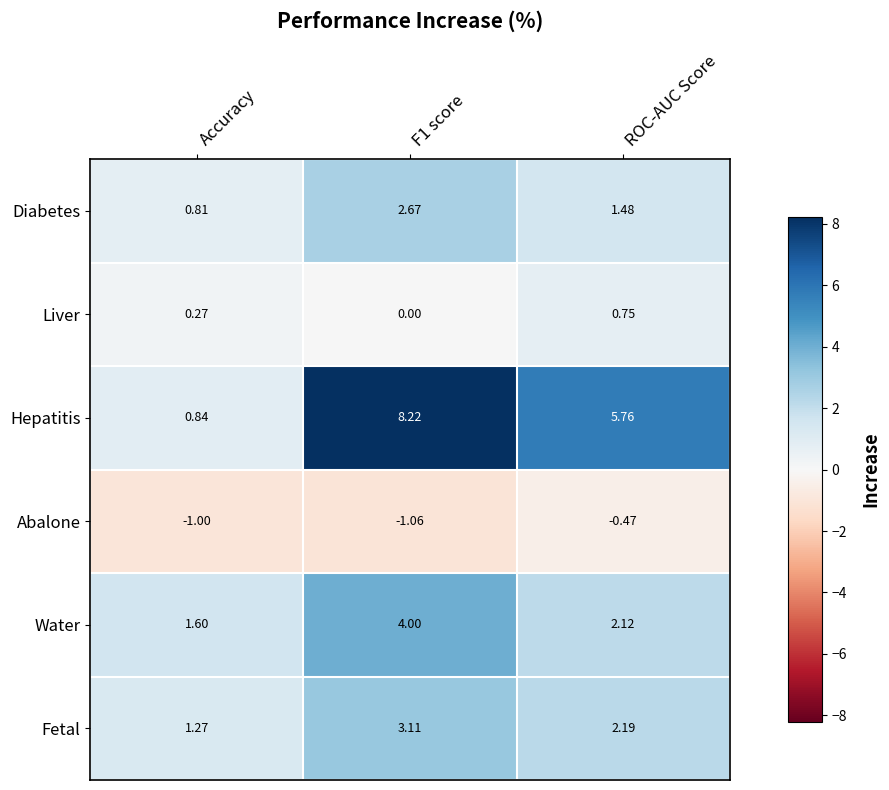

At which label is Water closest to 2?

ROC-AUC Score